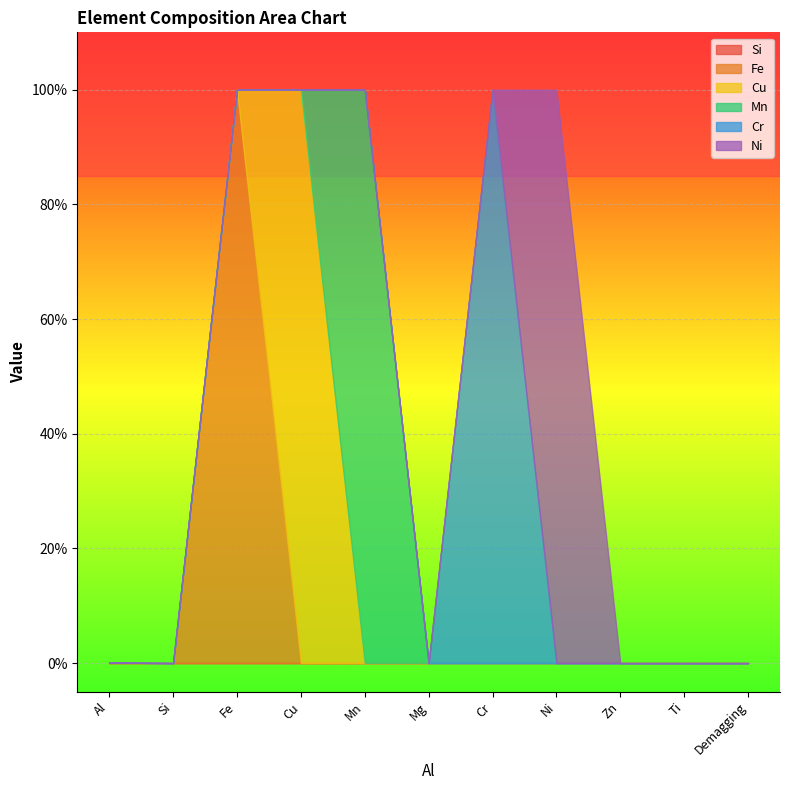

Between Fe and Mn, which series saw the biggest shift?

Fe